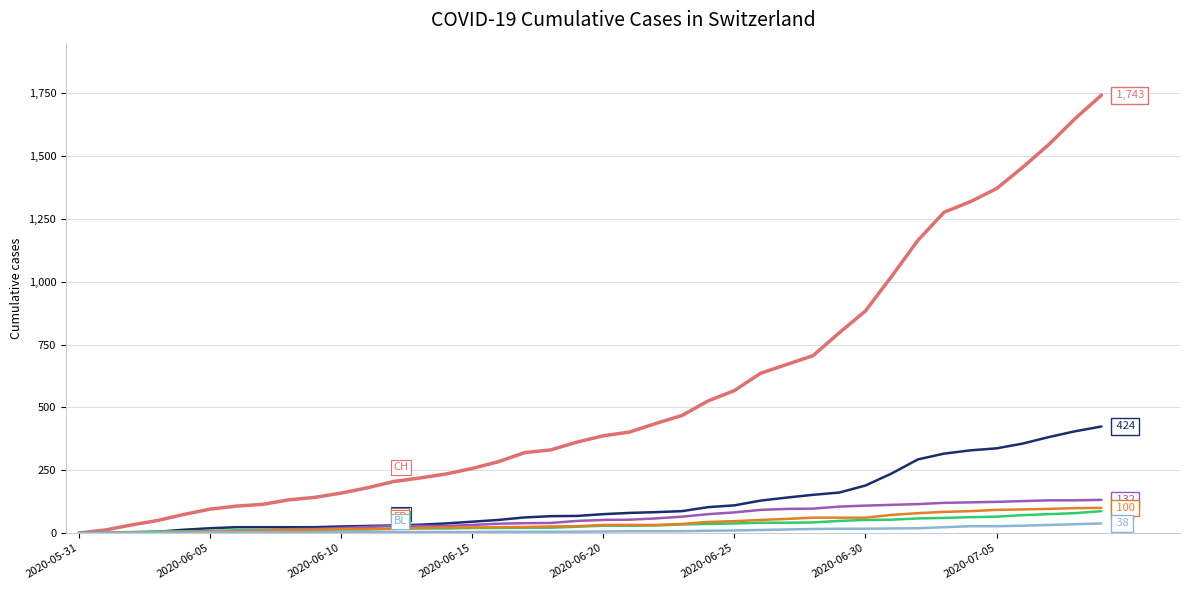

What is the maximum value shown in the chart?

1743